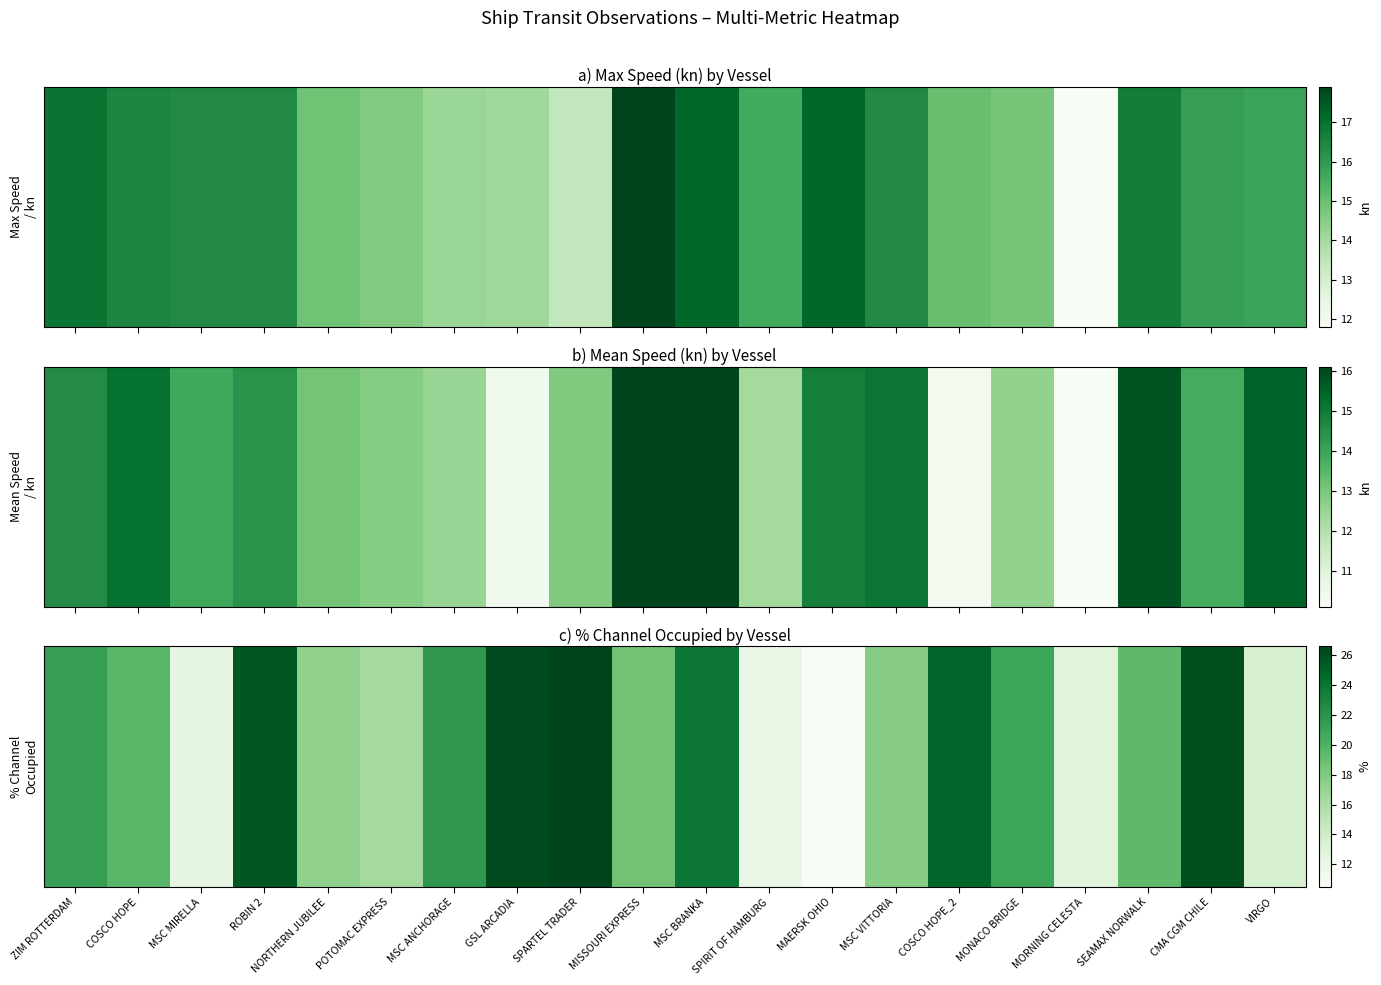

Reading left to right, list all the values displayed in this chart.

21.4	19.6	12.2	25.6	17.2	16.4	21.8	26.2	26.6	18.6	23.9	12.0	10.5	17.6	24.9	20.9	12.8	19.4	26.1	13.5